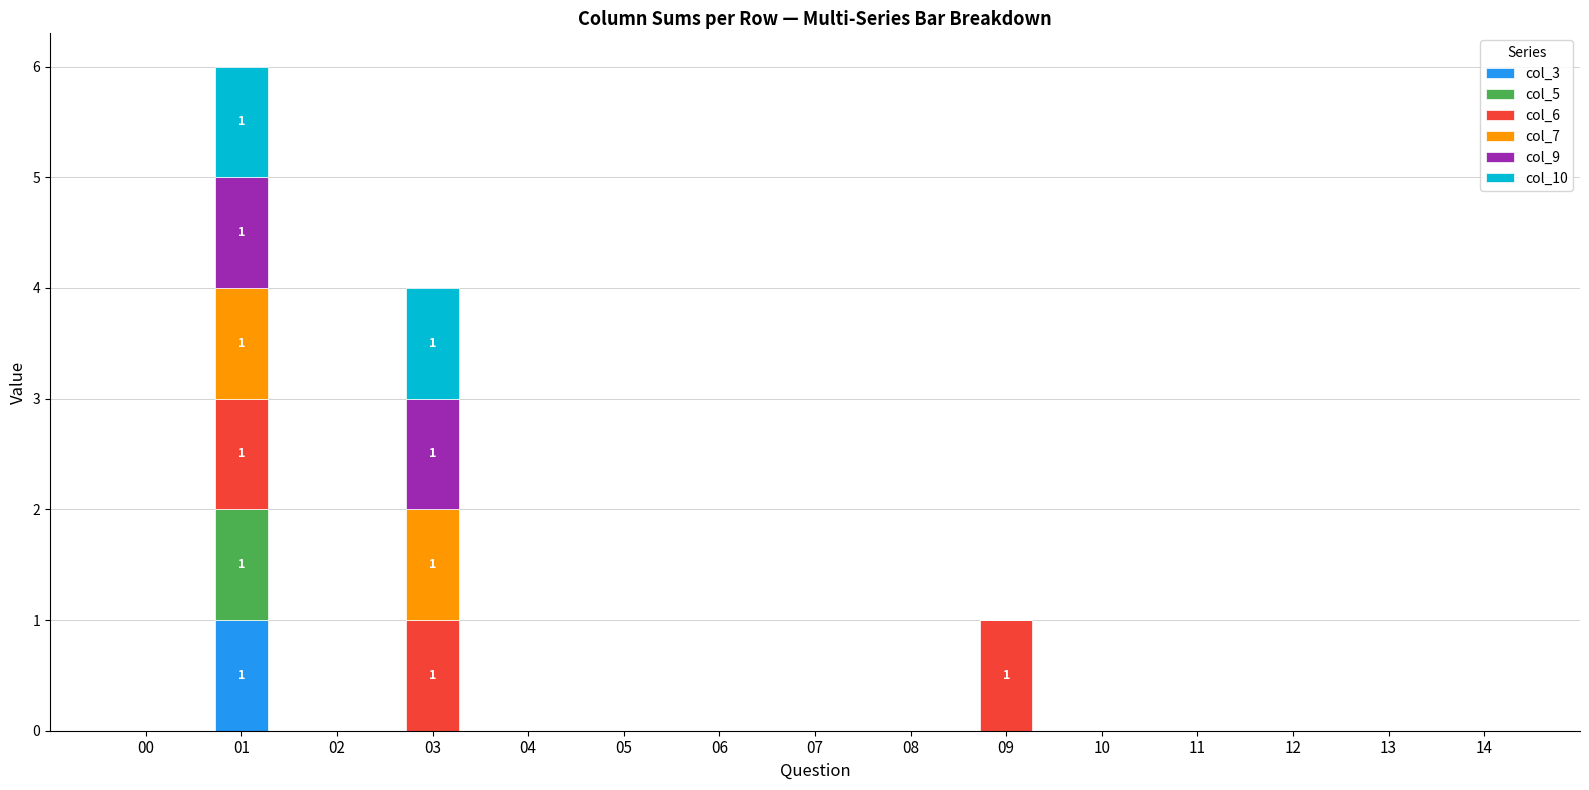

True or false: col_3 has a value of 0 at 11.

True